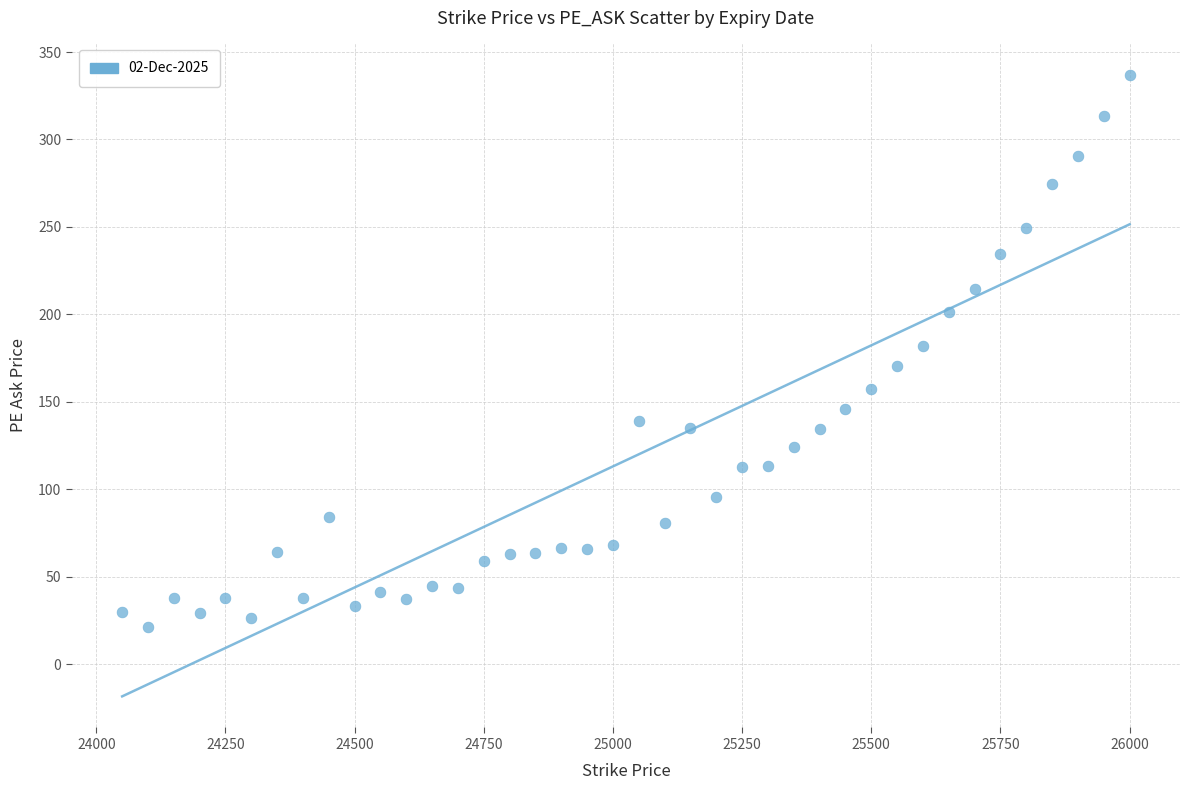

What is the range of X values (max minus min)?

1950.0